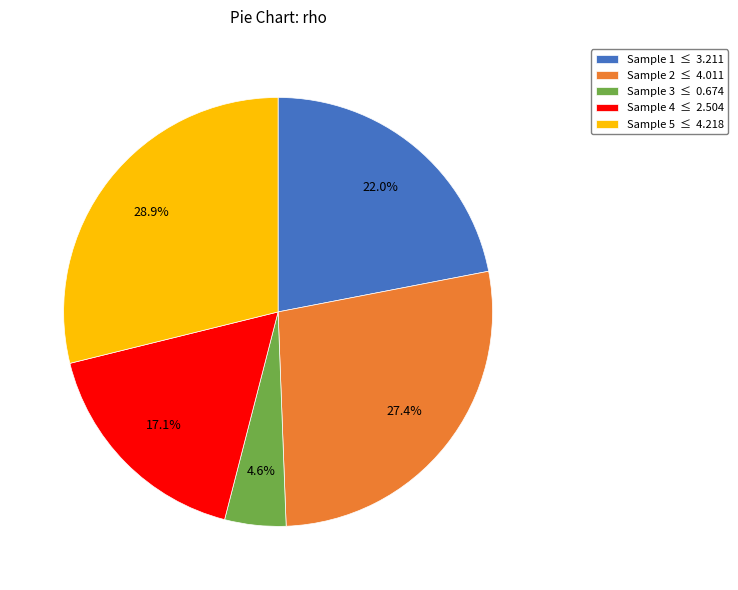

Rank the categories by value from highest to lowest.

Sample 5 ≤ 4.218, Sample 2 ≤ 4.011, Sample 1 ≤ 3.211, Sample 4 ≤ 2.504, Sample 3 ≤ 0.674